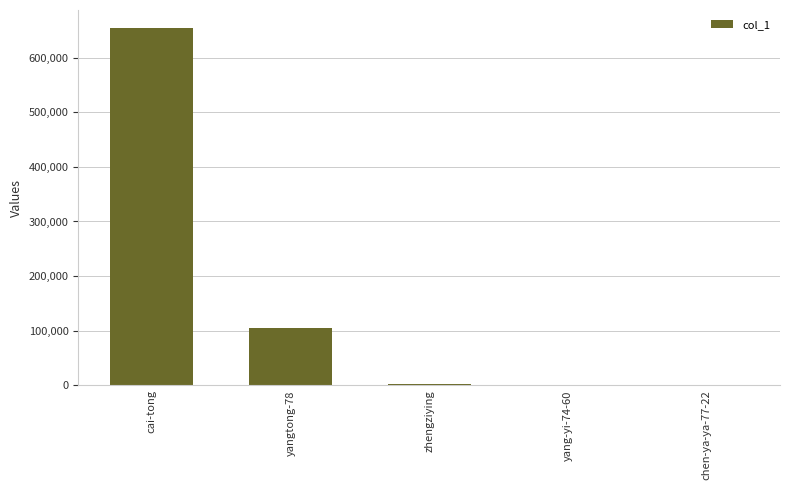

What is the maximum value shown in the chart?

654343